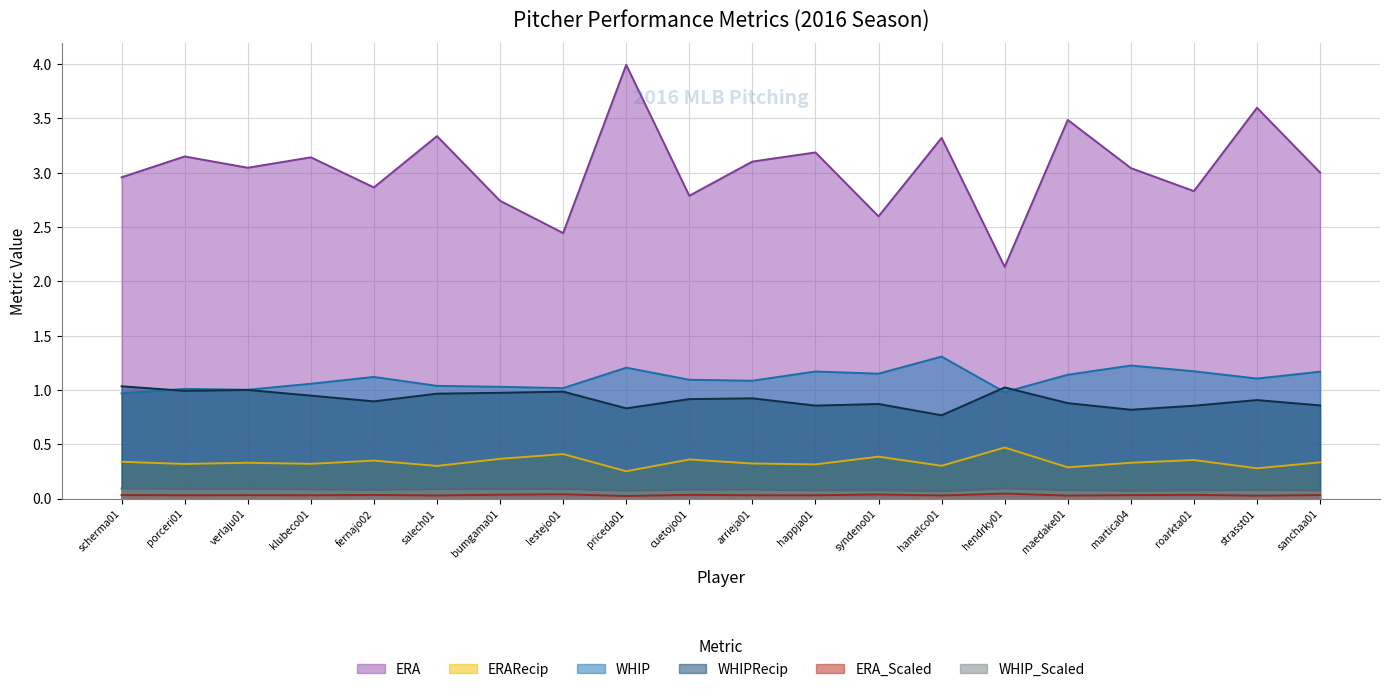

True or false: WHIP and WHIP_Scaled intersect in this chart.

False